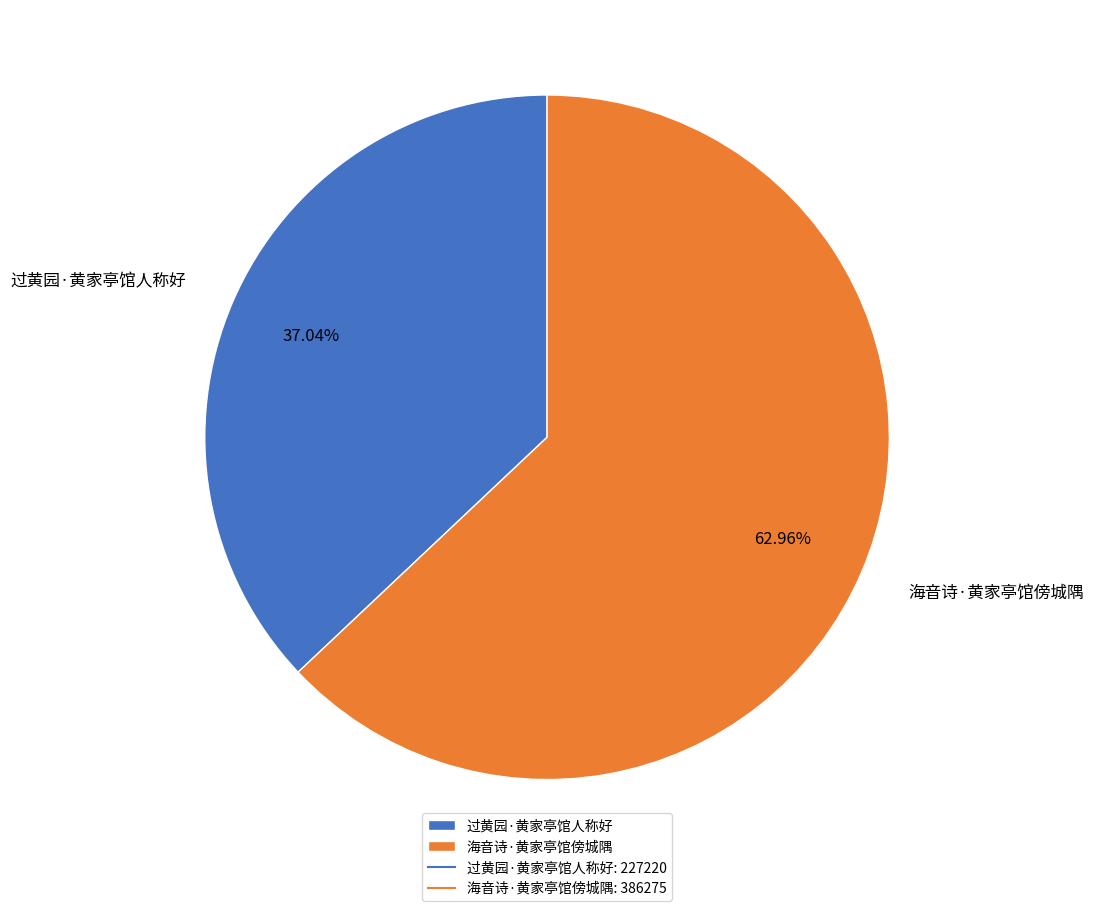

The 海音诗·黄家亭馆傍城隅 slice represents 63% of the pie. True or false?

True